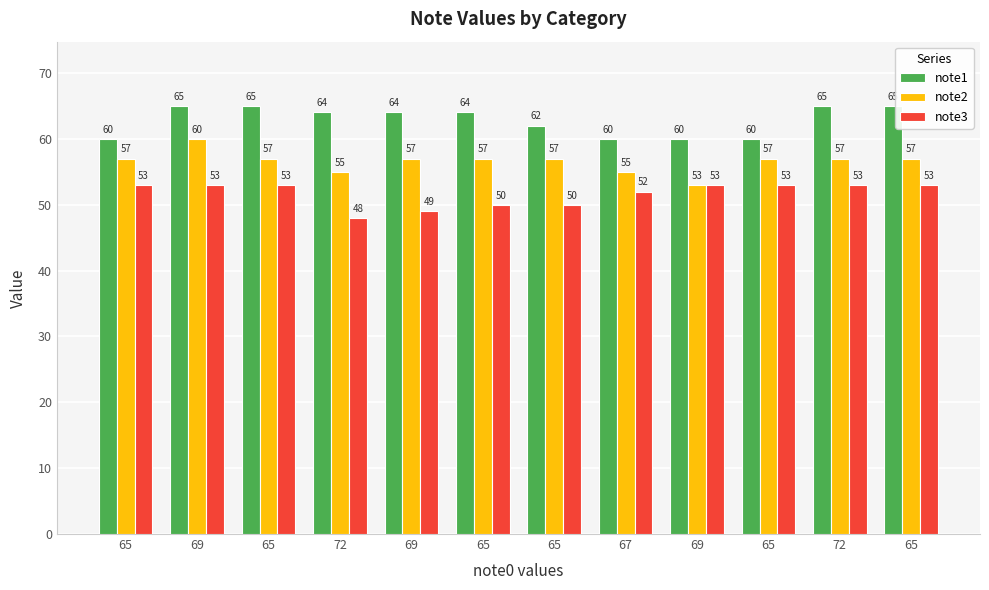

What is the total value across all series at 65?

170